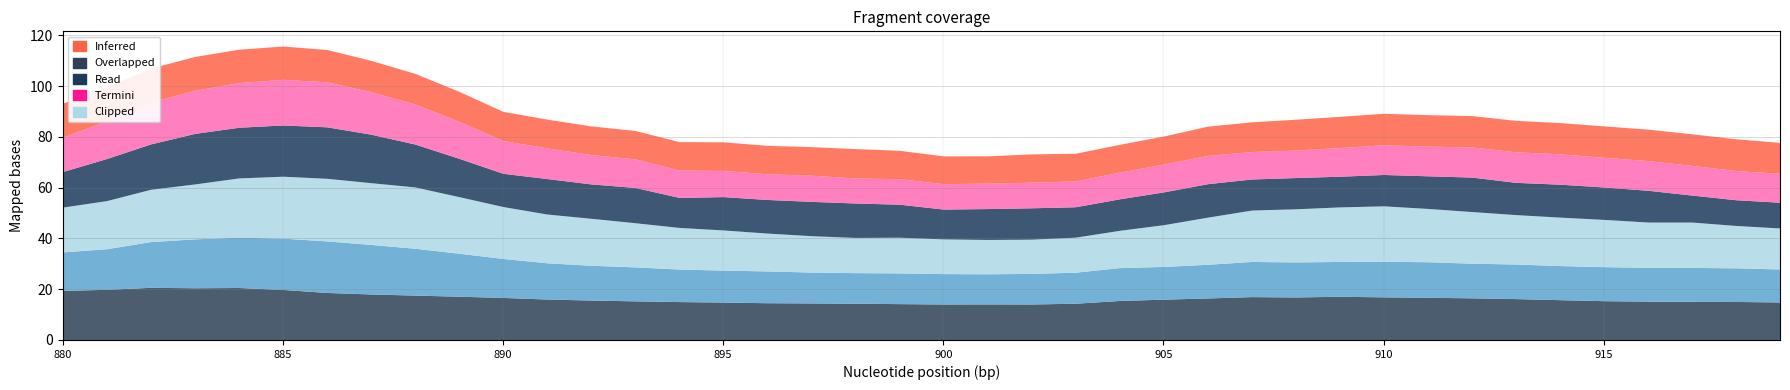

Does the chart have visible grid lines?

Yes